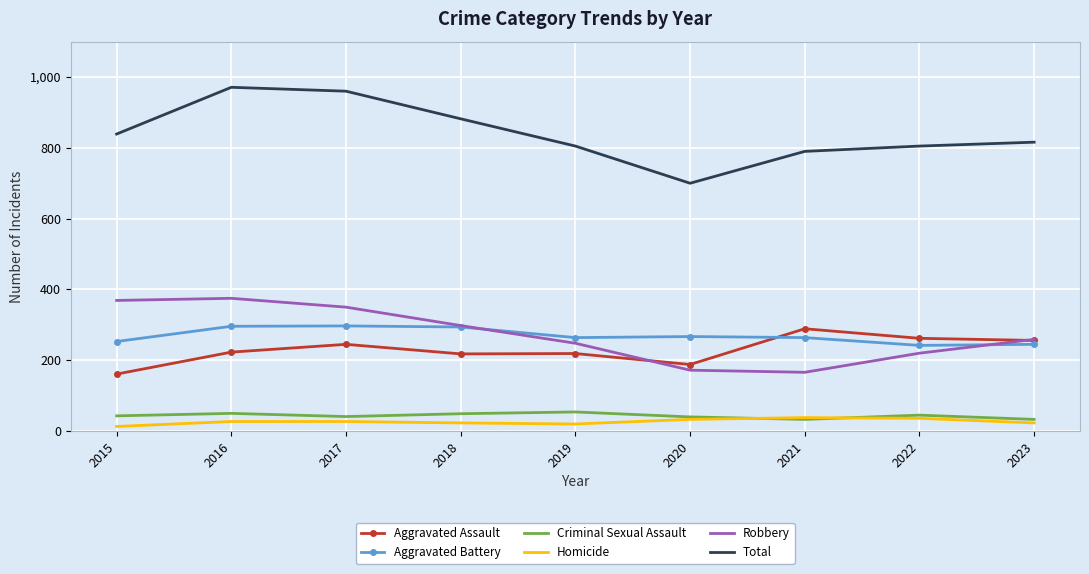

What is the average value of the Aggravated Assault series?

229